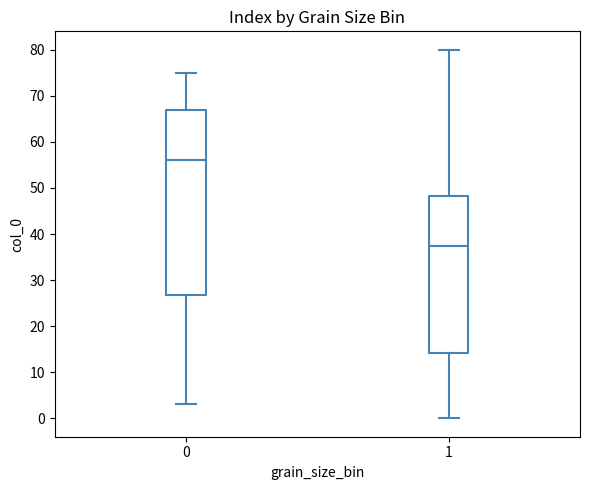

Which box's median line is the highest?

0